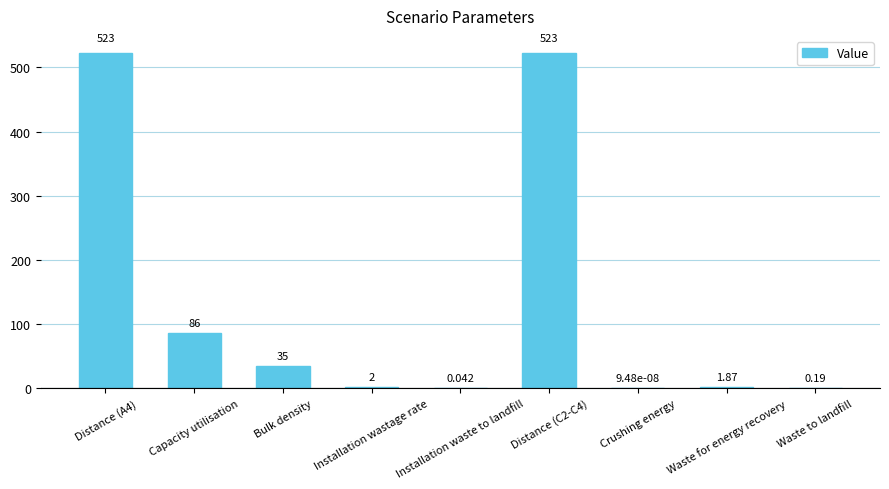

At which label is the value closest to 261?

Capacity utilisation